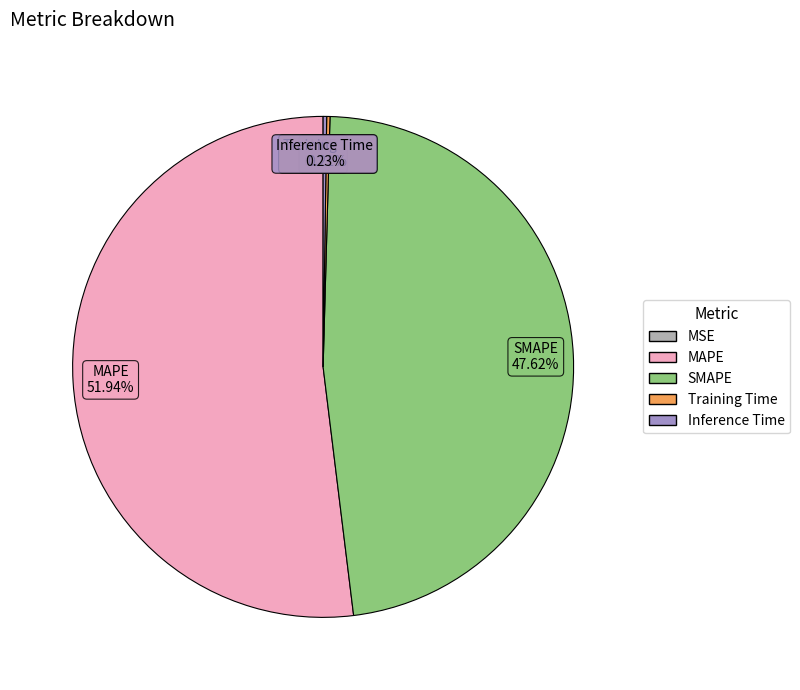

Which slice represents more than half of the pie?

MAPE